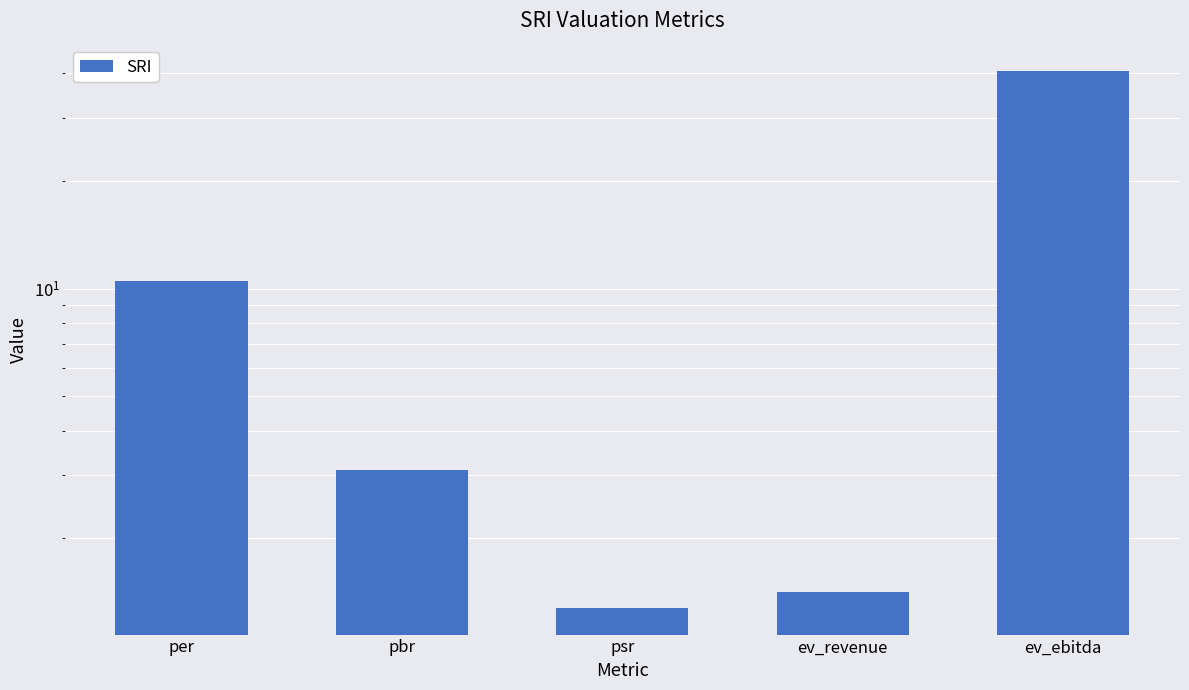

What value does the data have at pbr?

3.1